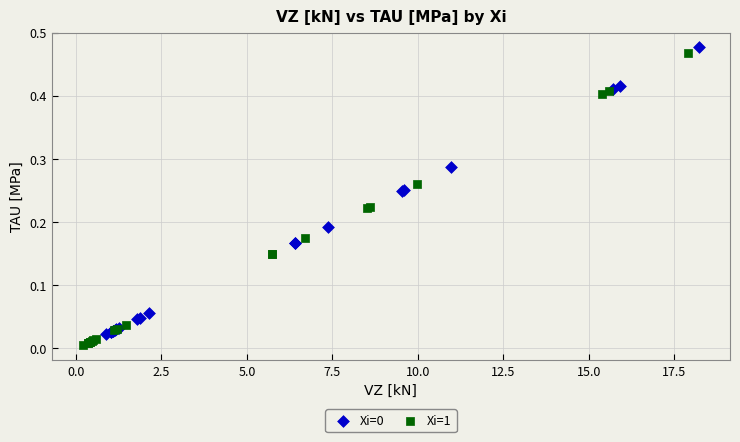

Which series has the widest spread of Y values?

Xi=1